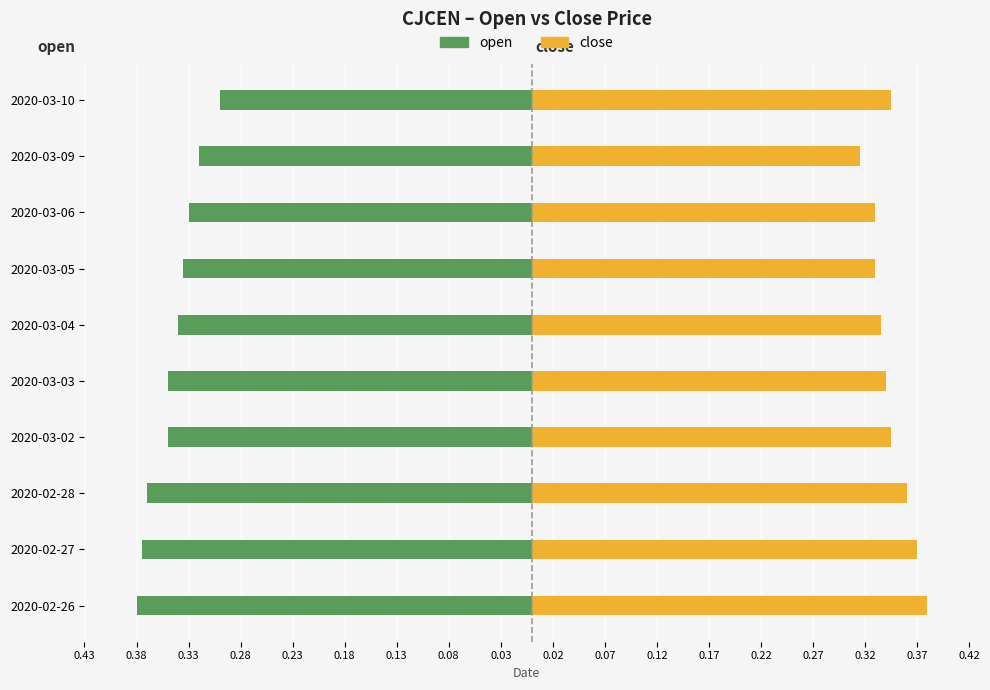

Reading right to left, what are all the values shown in this chart?

open: -0.3	-0.3	-0.3	-0.3	-0.3	-0.3	-0.3	-0.4	-0.4	-0.4
close: 0.3	0.3	0.3	0.3	0.3	0.3	0.3	0.4	0.4	0.4